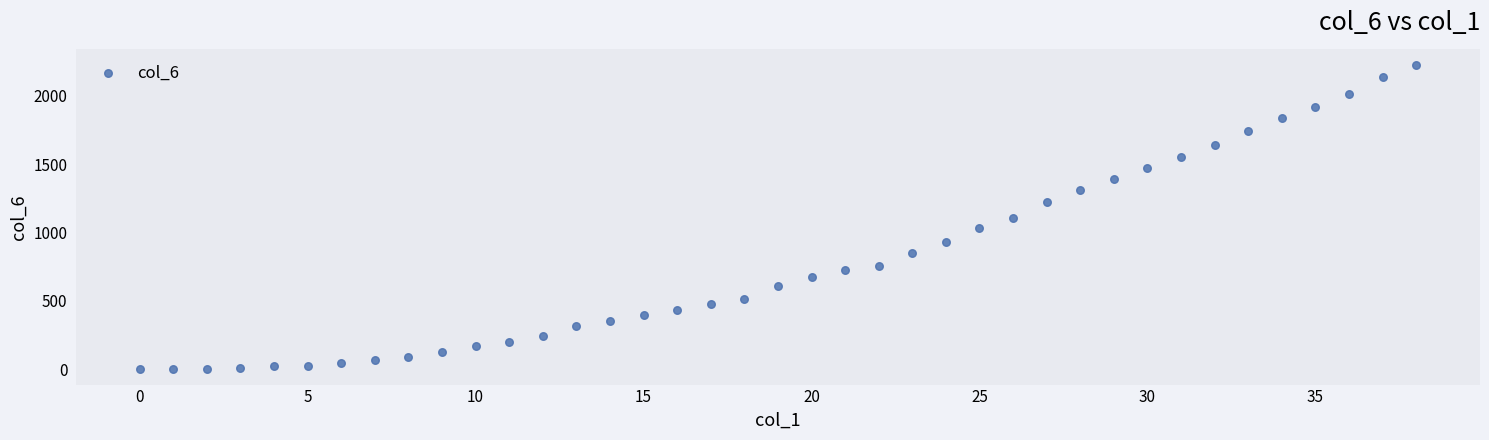

What is the range of Y values (max minus min)?

2226